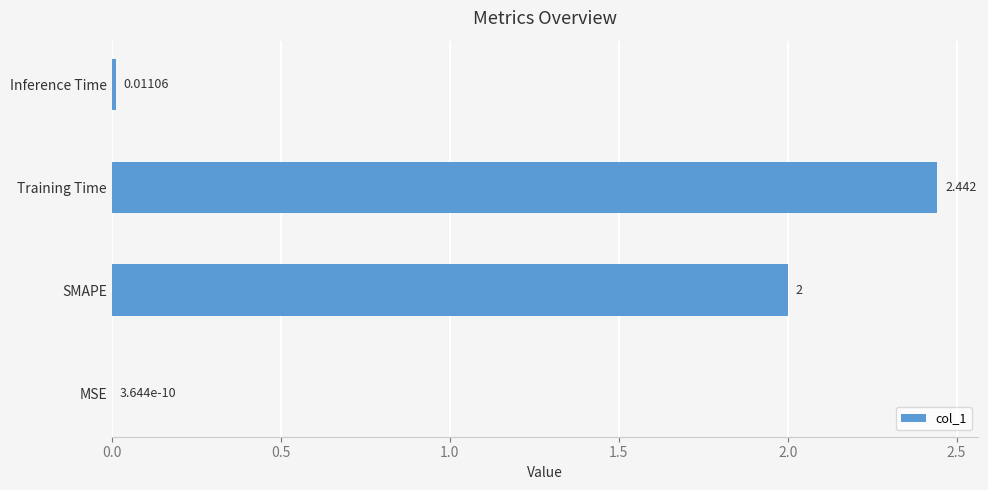

Where is the data nearest to the value 1?

Inference Time